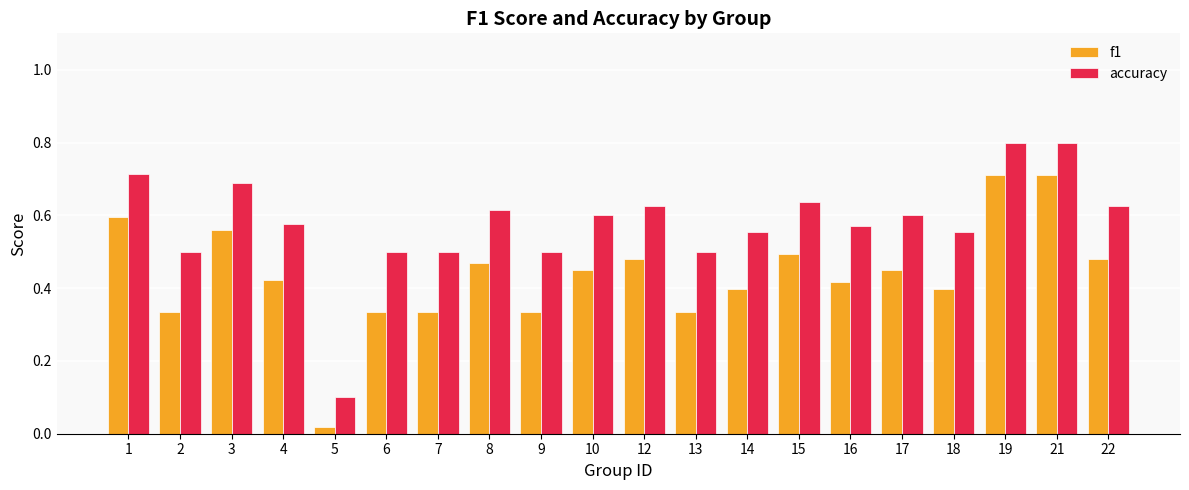

Rank the series by their average value, from lowest to highest.

f1, accuracy